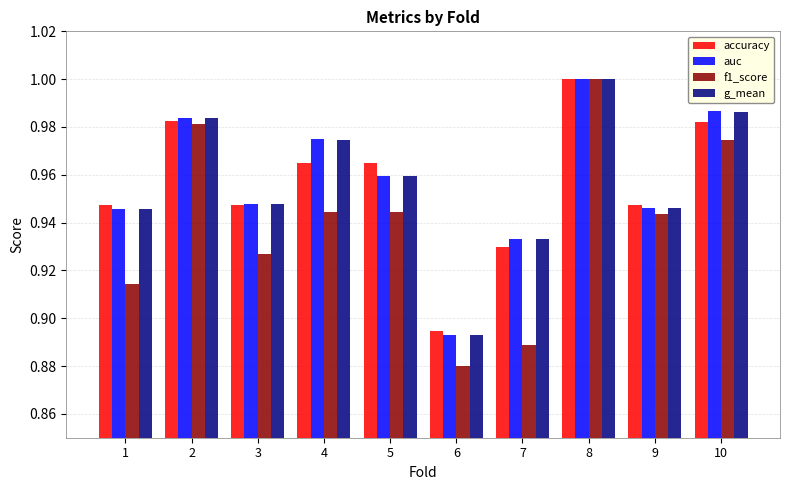

What is the sum of the f1_score values at 4 and 7?

1.8